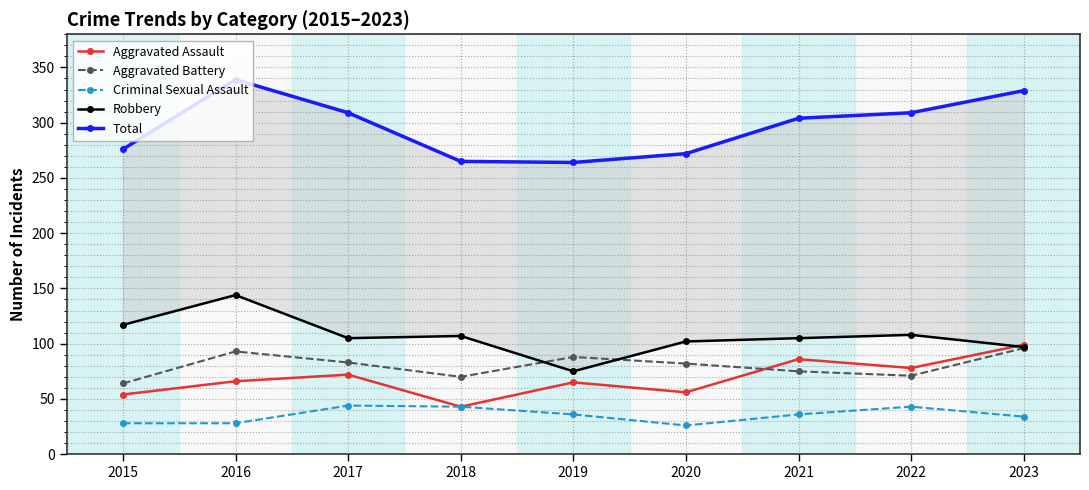

True or false: Total and Robbery intersect in this chart.

False